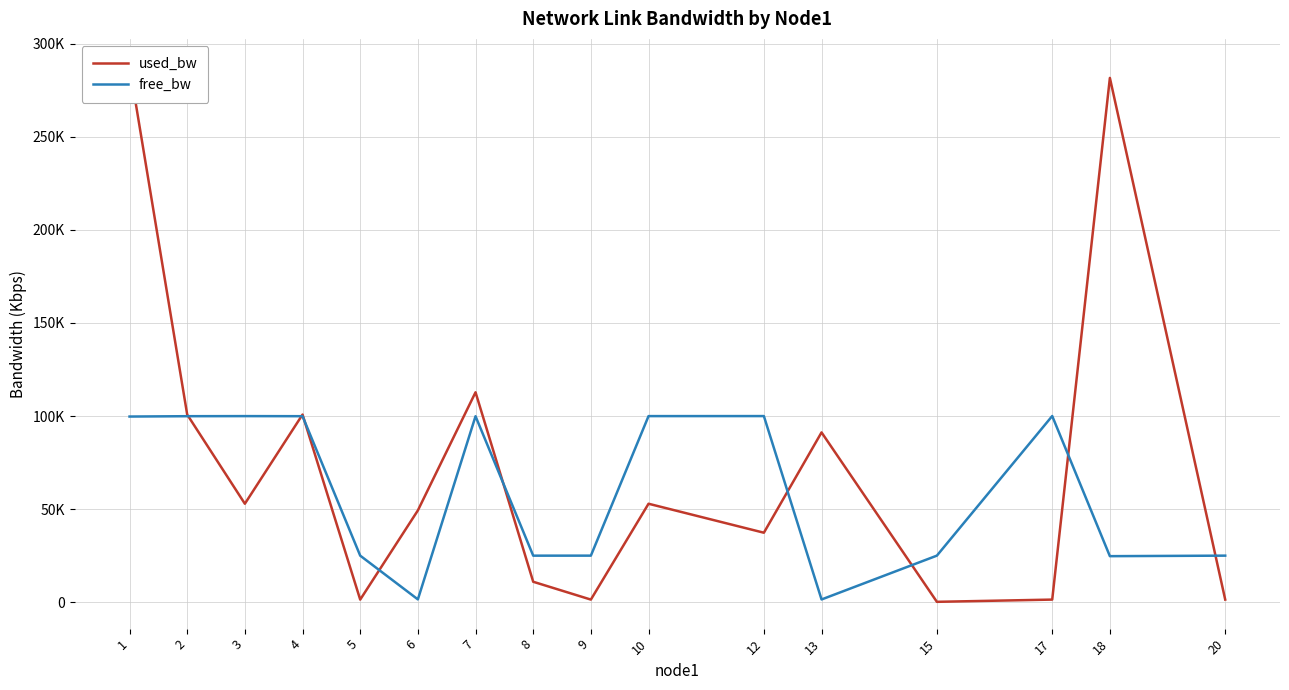

True or false: free_bw has a value of 99962.7 at 12.

True